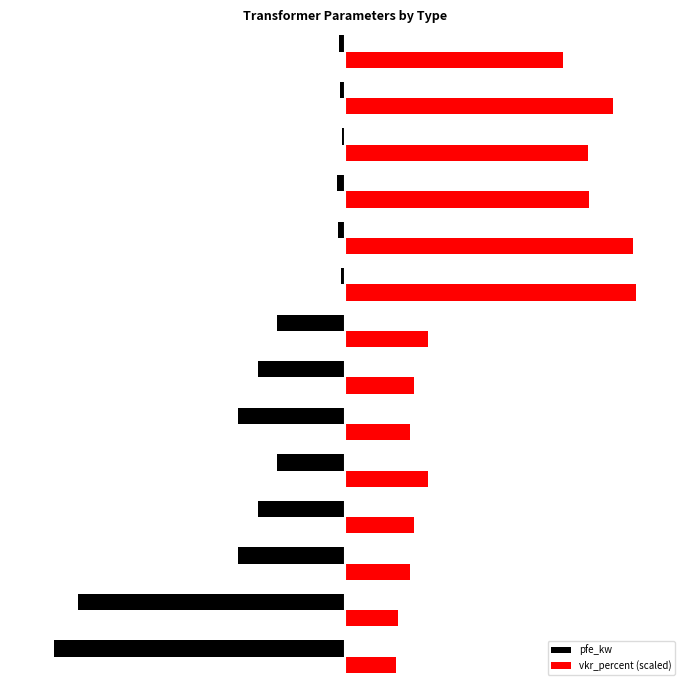

List the series in order of their peak value, lowest first.

pfe_kw, vkr_percent (scaled)